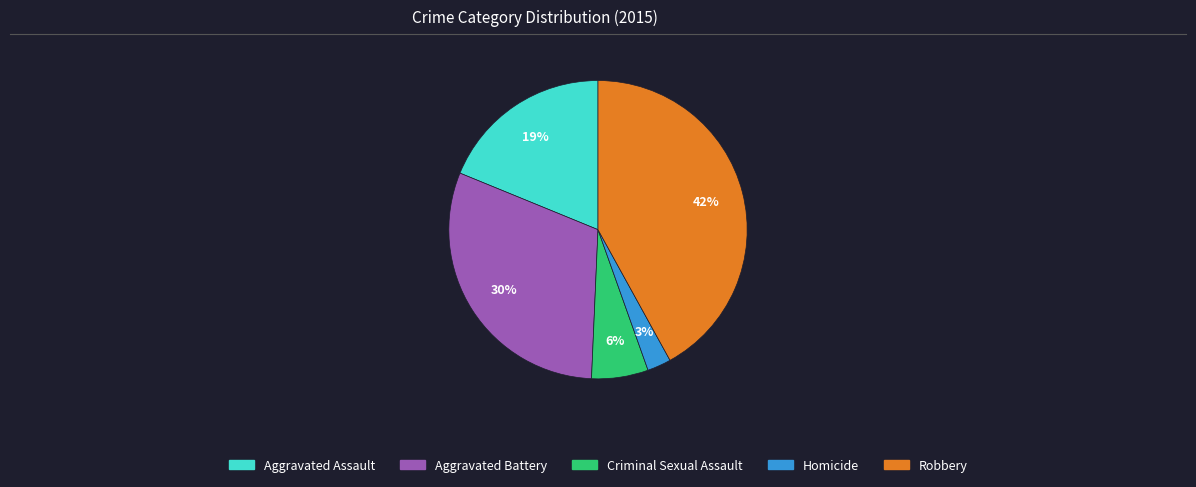

What is the ratio of the value at Criminal Sexual Assault to the value at Aggravated Battery?

0.2